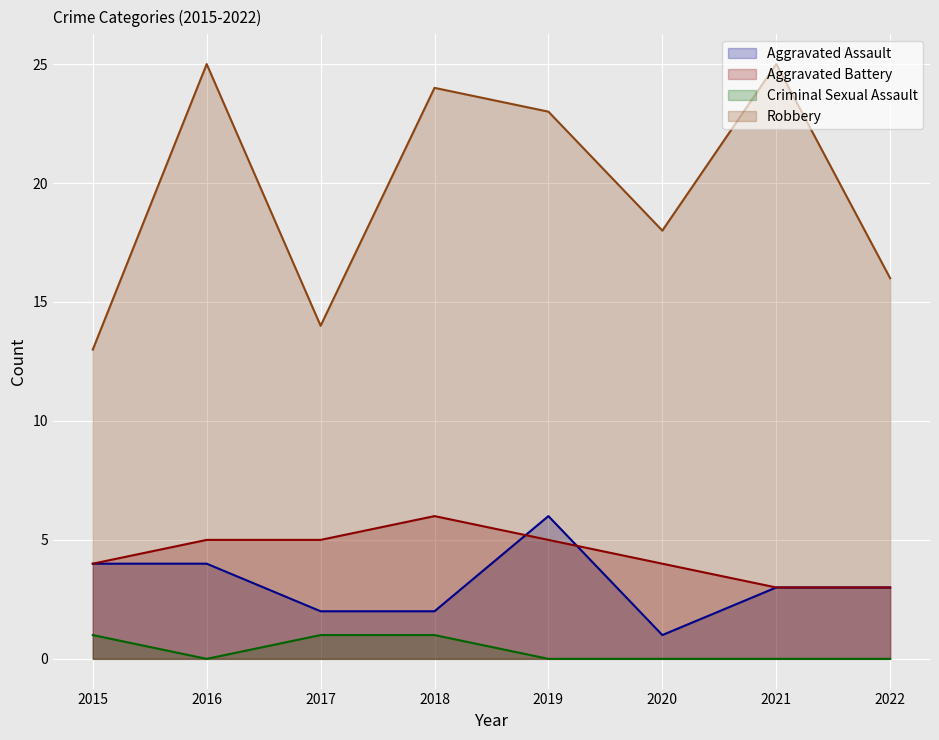

How many lines are shown in the chart?

4